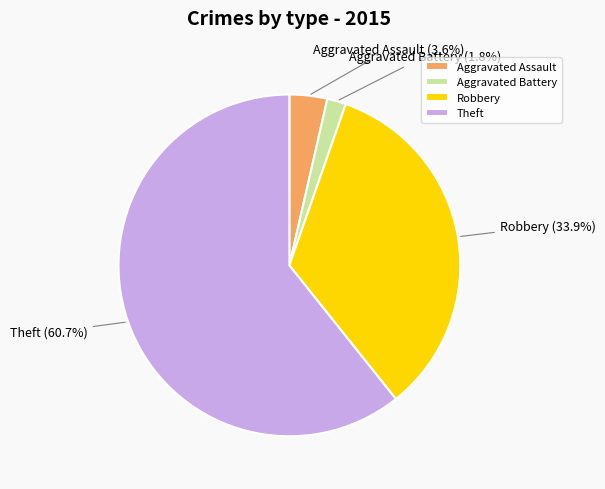

Is it true that Aggravated Assault is 11% of the pie?

False